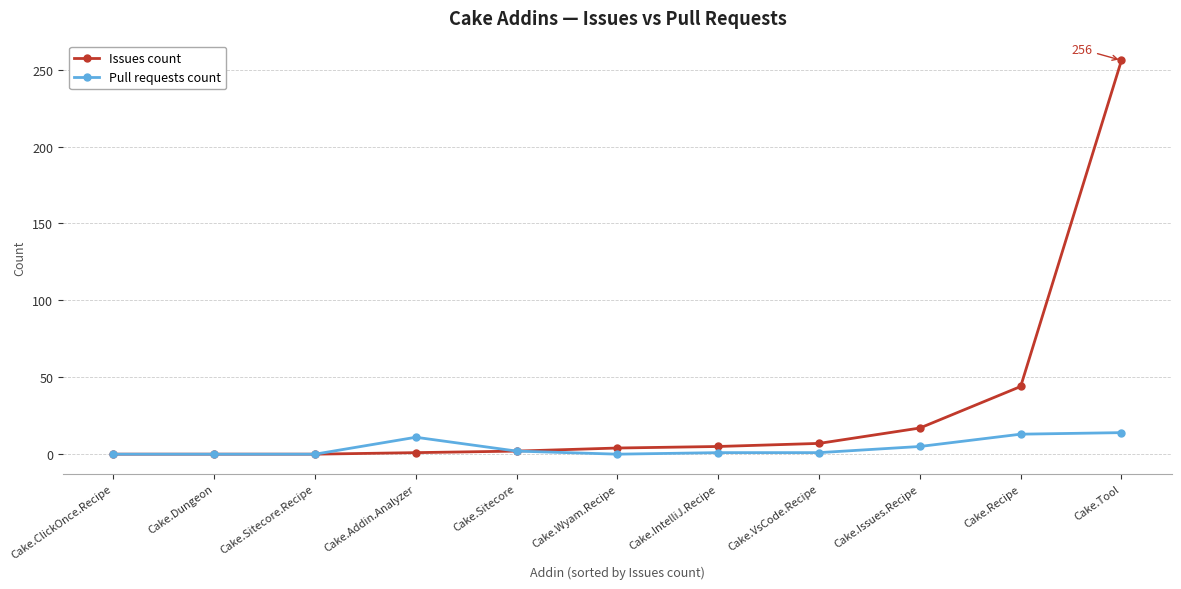

The value of Issues count at Cake.IntelliJ.Recipe is 5. True or false?

True